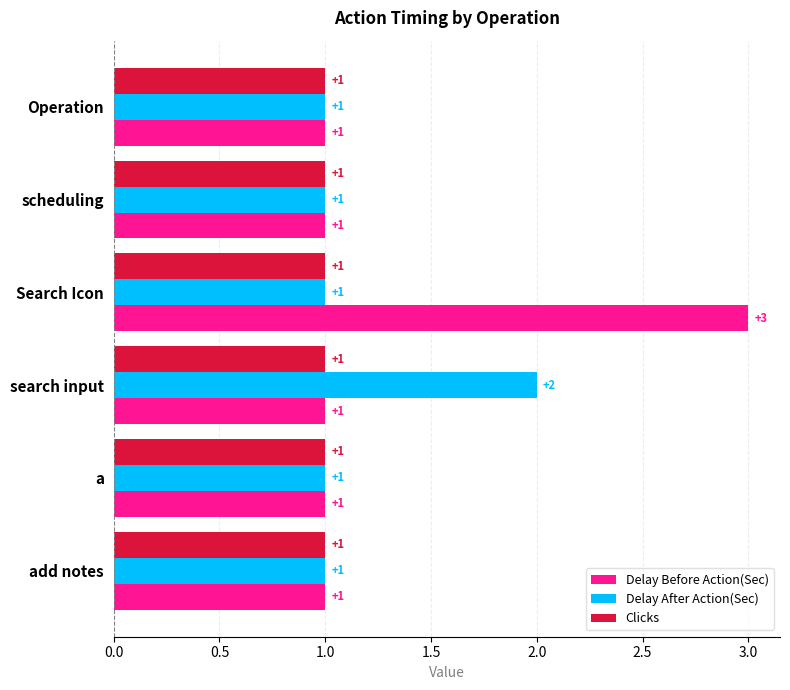

Count the number of categories in the chart.

6